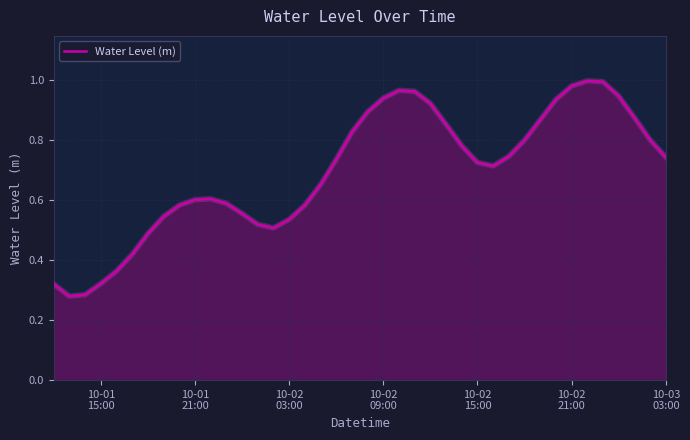

How many lines are shown in the chart?

1